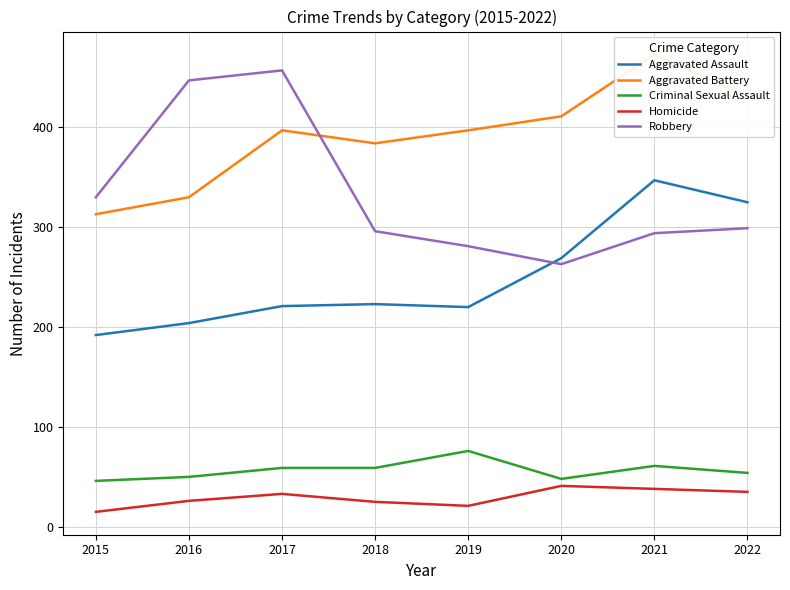

What is the total value across all series at 2019?

995